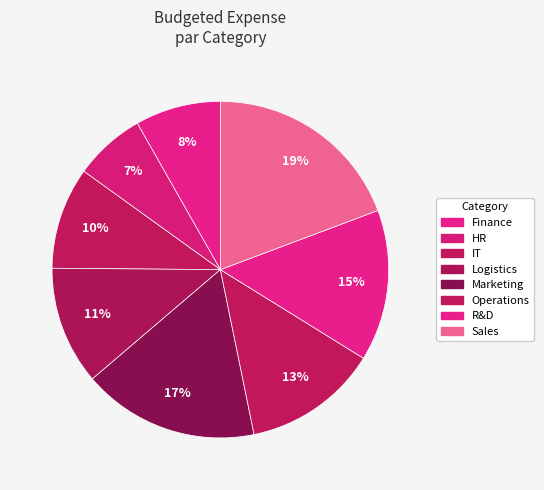

What portion of the pie excludes Finance?

91.8%